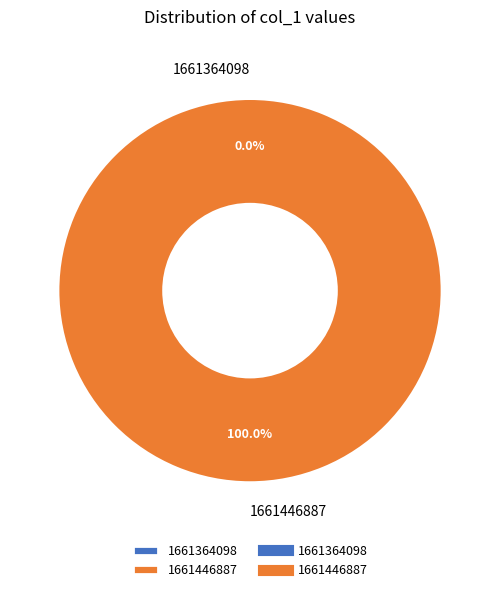

Between 1661446887 and 1661364098, which is larger?

1661446887